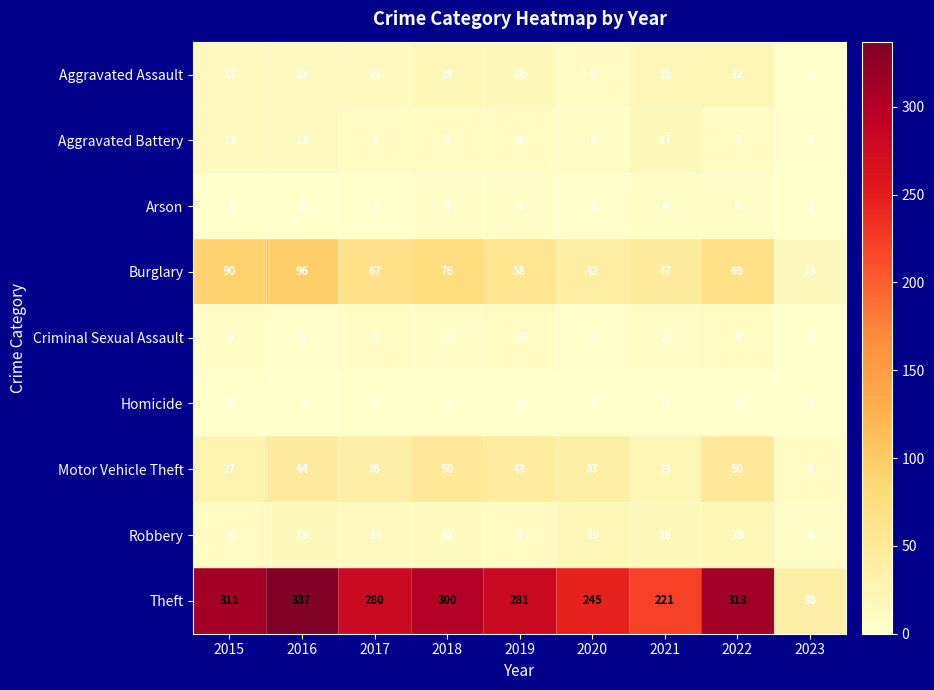

Which series has the widest spread of values?

Theft